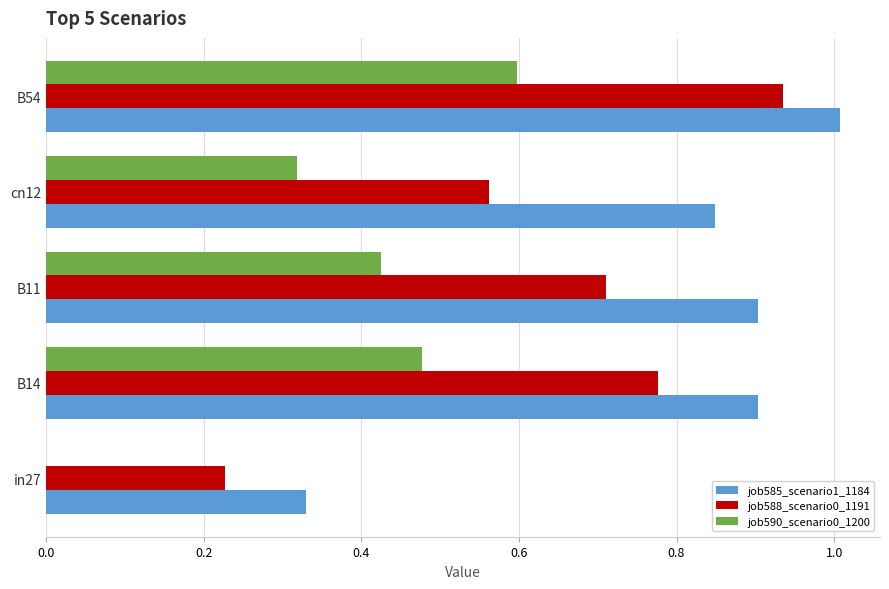

At which category does the chart reach its peak across all series?

B54